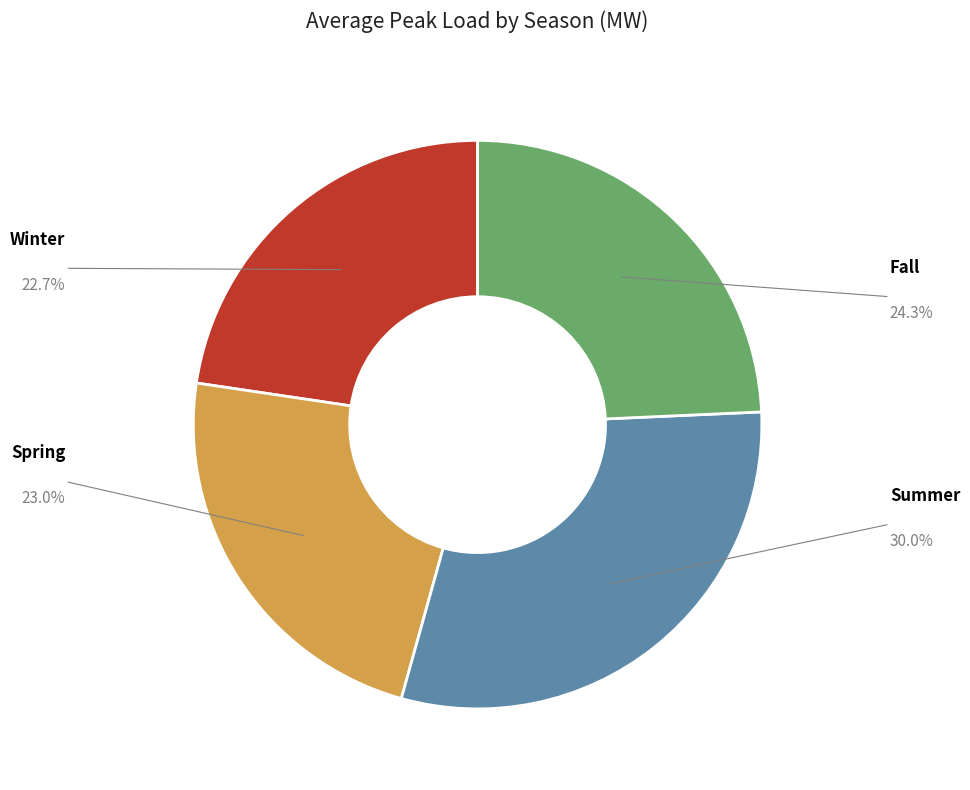

Count the number of slices in the pie.

4